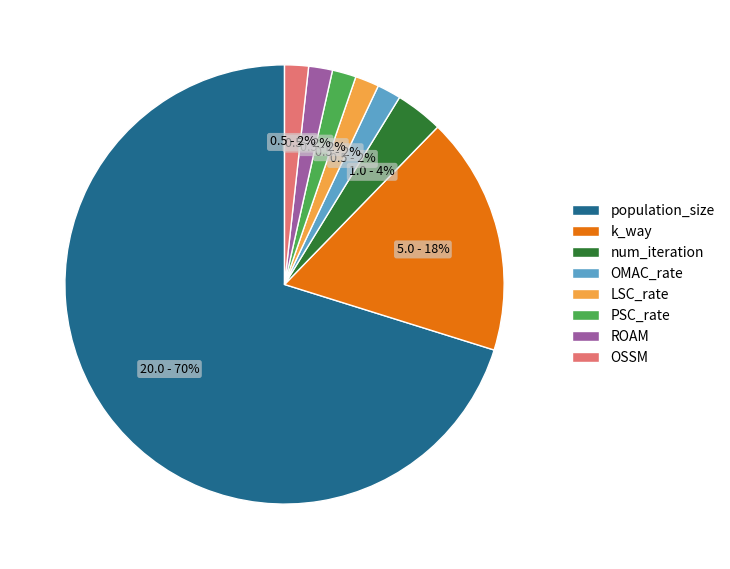

To the nearest percent, what percentage of the pie is num_iteration?

4%